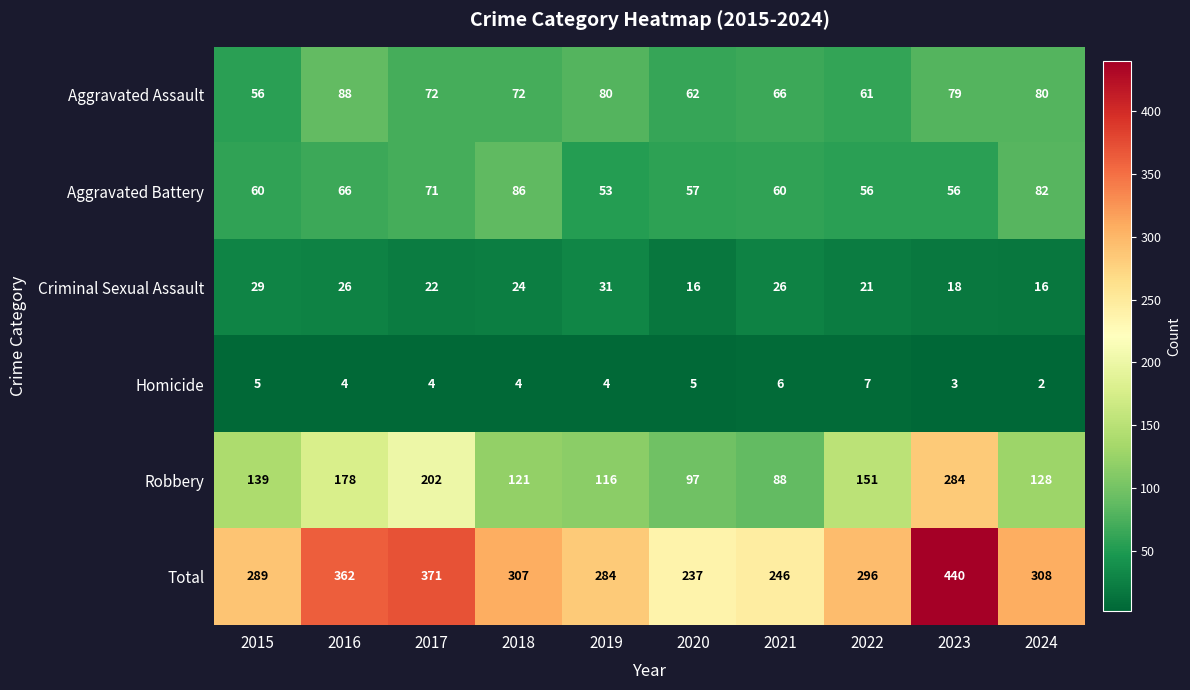

What is the difference between the highest and lowest values at 2017?

367